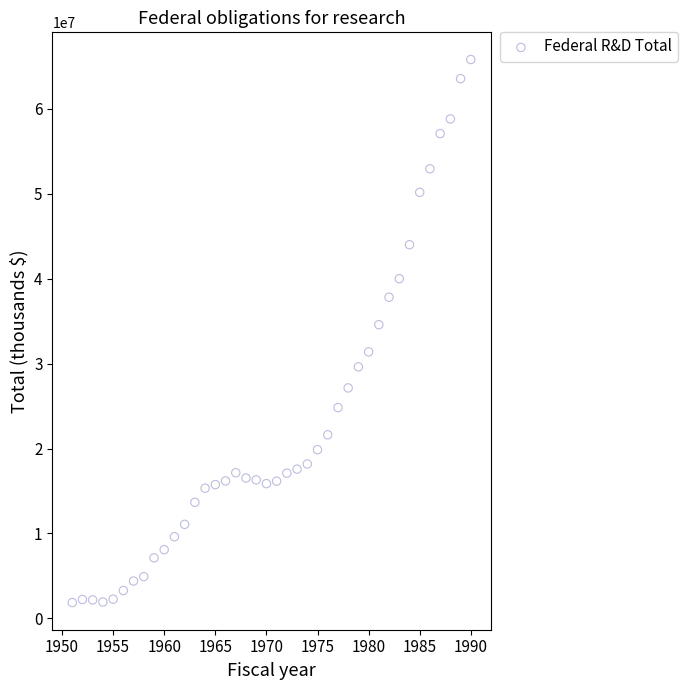

What Y value in the scatter plot is closest to 33841380?

34589634